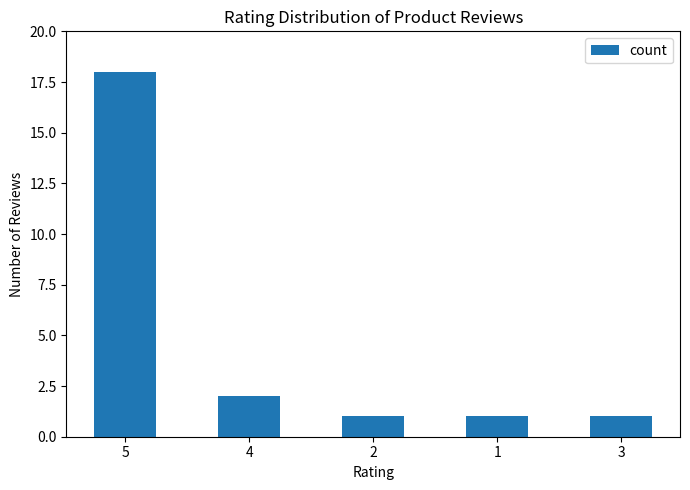

The chart shows a value of 0 at 2. True or false?

False